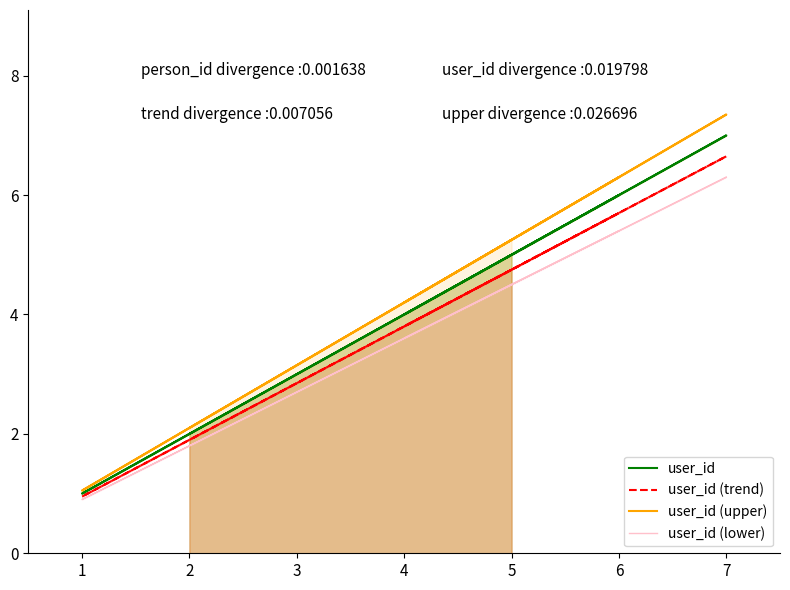

True or false: user_id (upper) and user_id intersect in this chart.

False